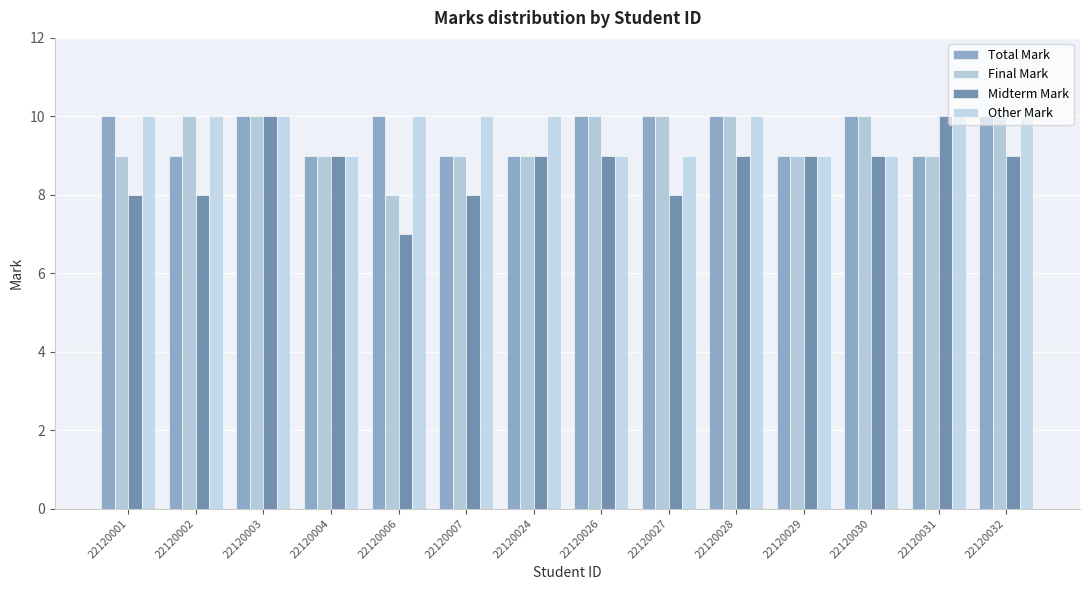

Are the bars horizontal?

No